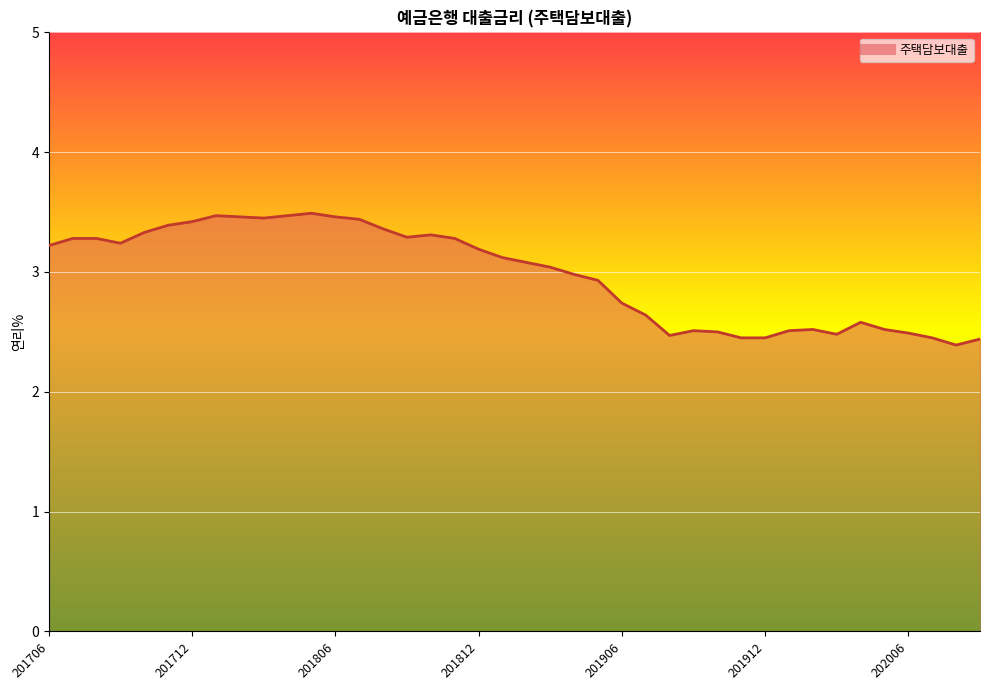

How many lines are shown in the chart?

1